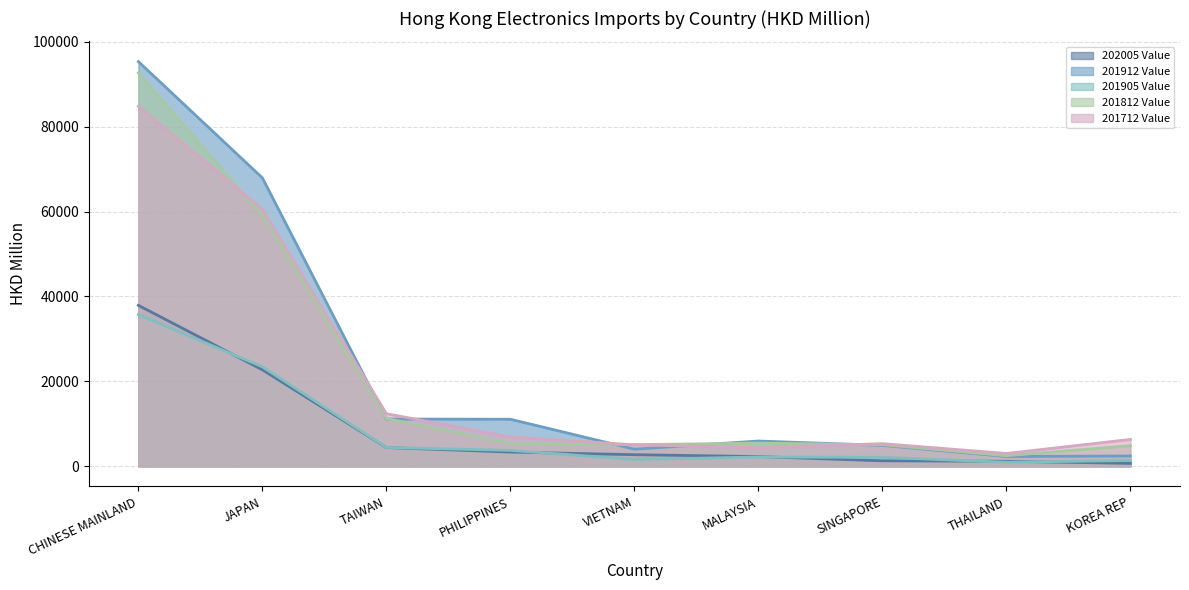

True or false: 202005 Value has more than 2 points higher than both neighbors.

False